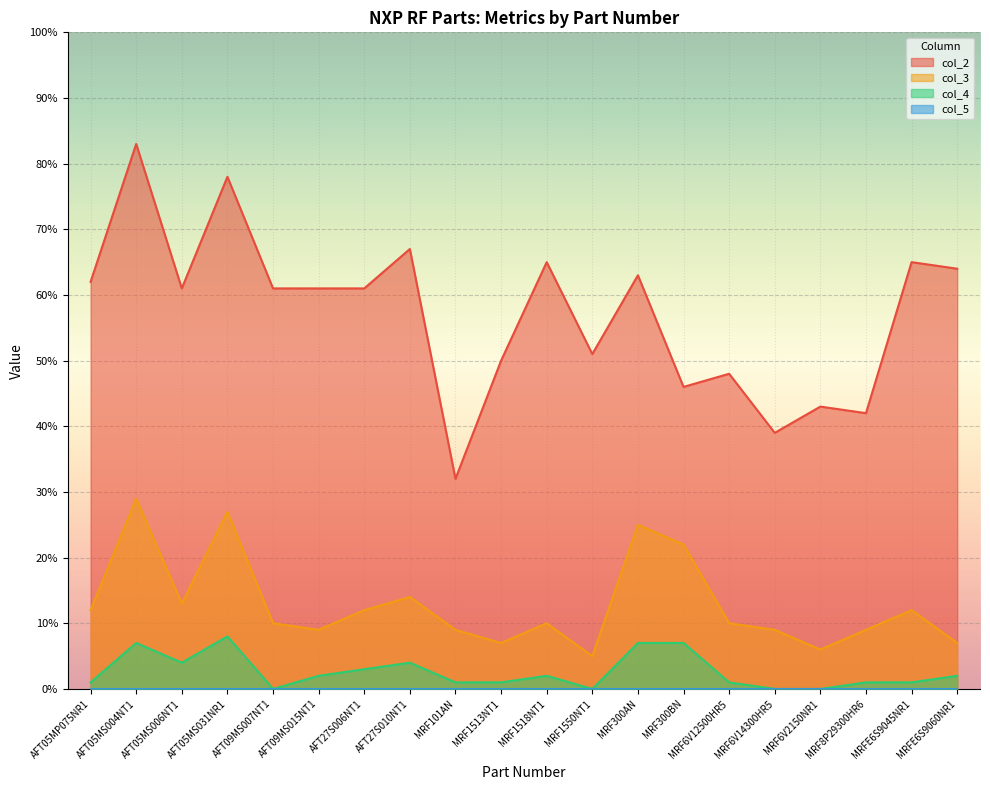

Is the value of col_2 at AFT27S010NT1 greater than the value of col_3 at AFT27S010NT1?

Yes